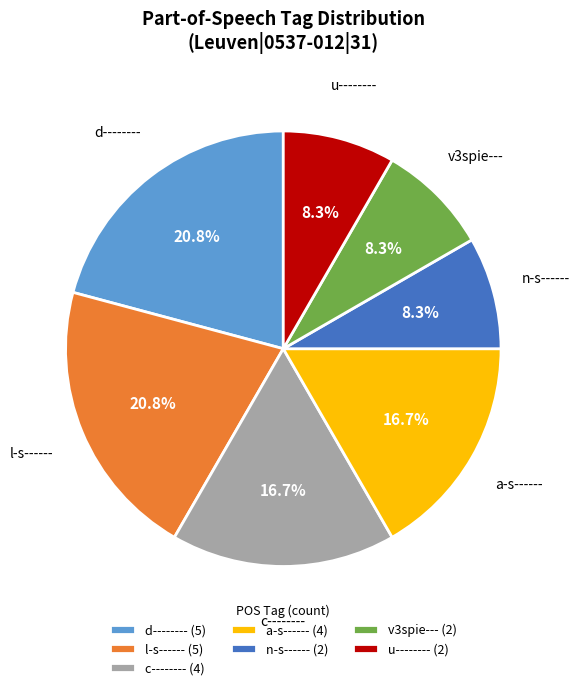

The v3spie--- slice represents 1% of the pie. True or false?

False